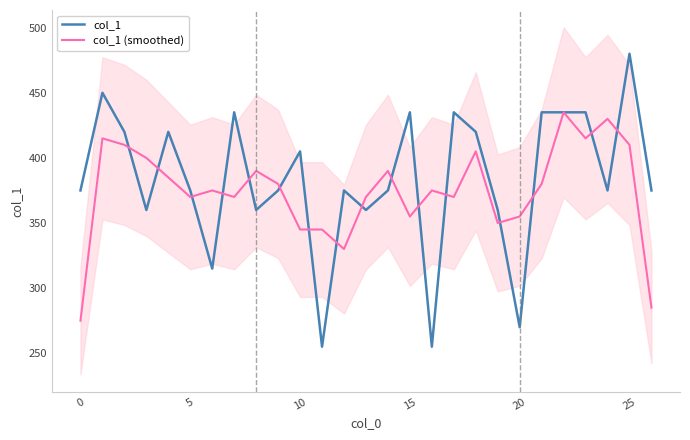

Is it true that col_1 equals 146 at 15?

False